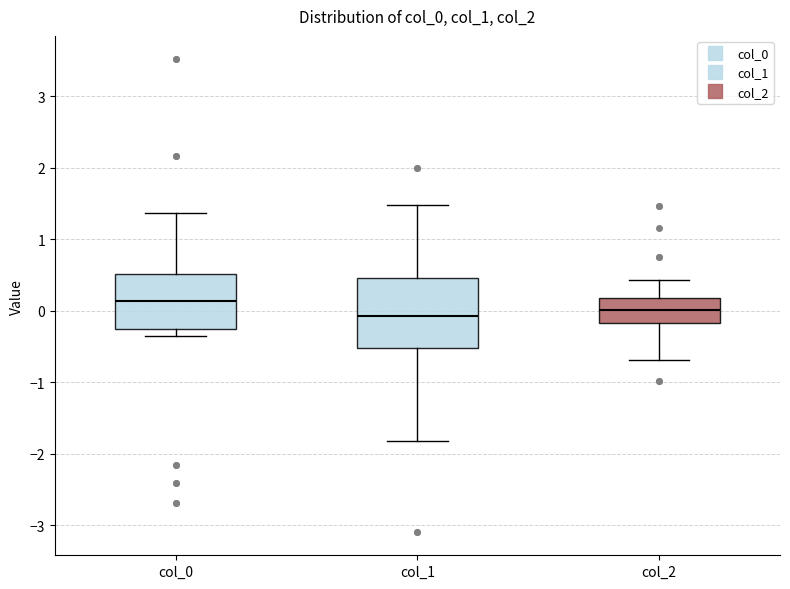

Where does the lower whisker of the box for col_1 end on the y-axis? The values are not printed on the chart, so give them approximately, as read against the axis.

-1.8